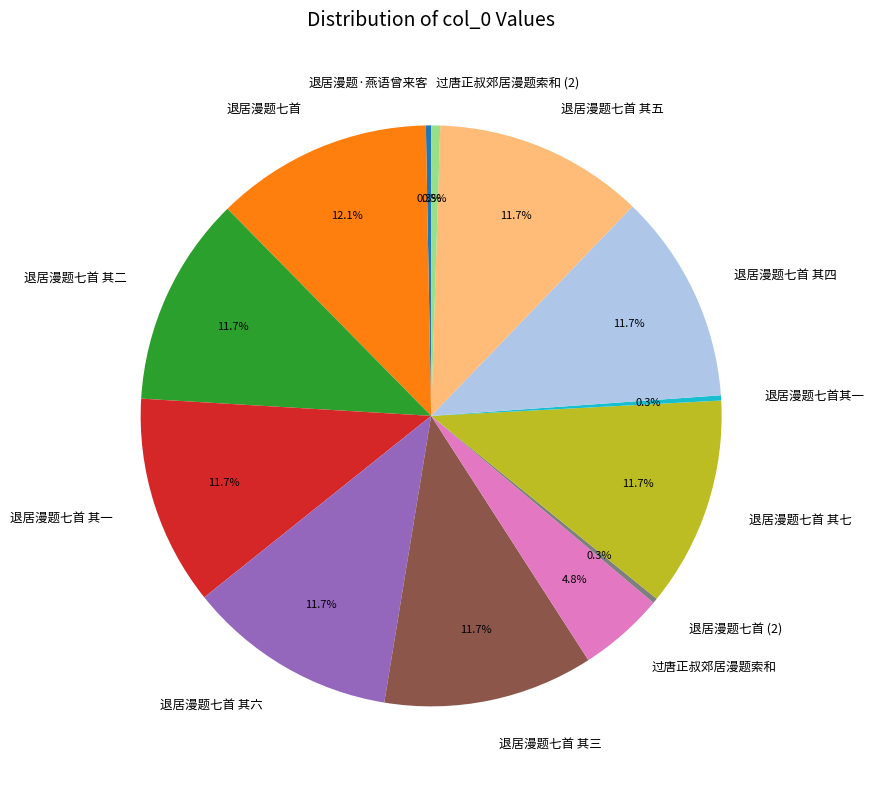

Does 退居漫题七首 represent more than half of the total?

No